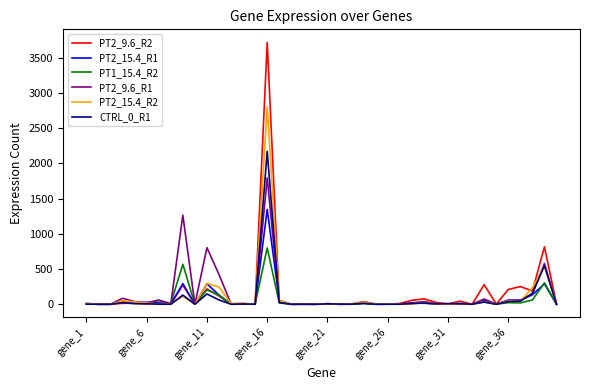

What is the difference between the maximum and second lowest values in the PT2_15.4_R2 series?

2801